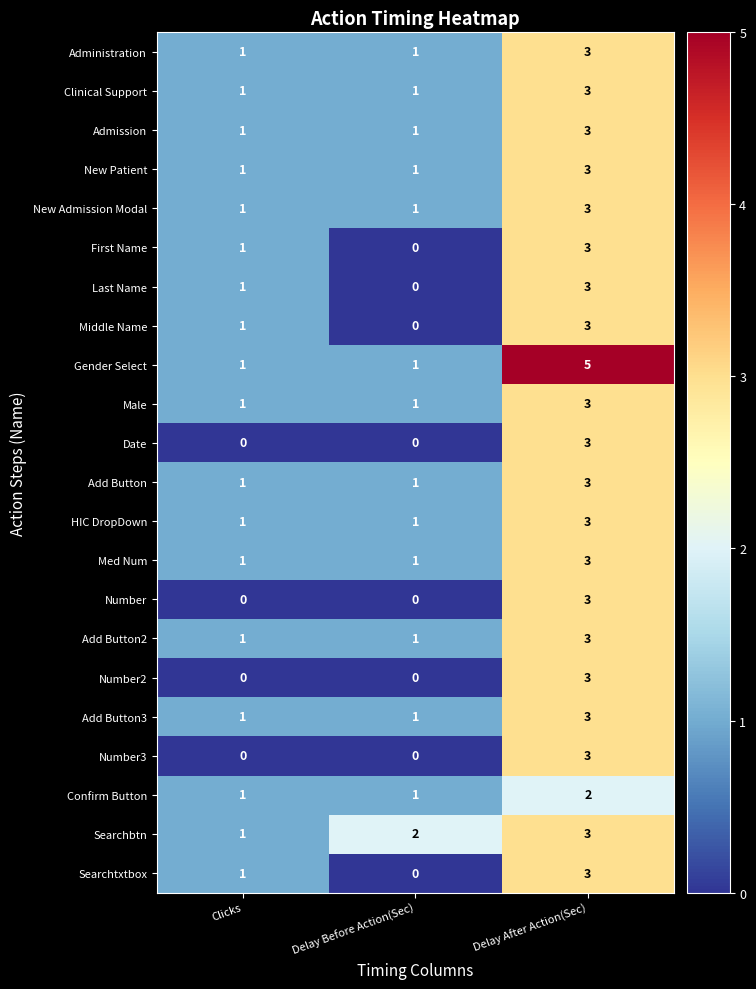

What is the total value across all series at Delay Before Action(Sec)?

15